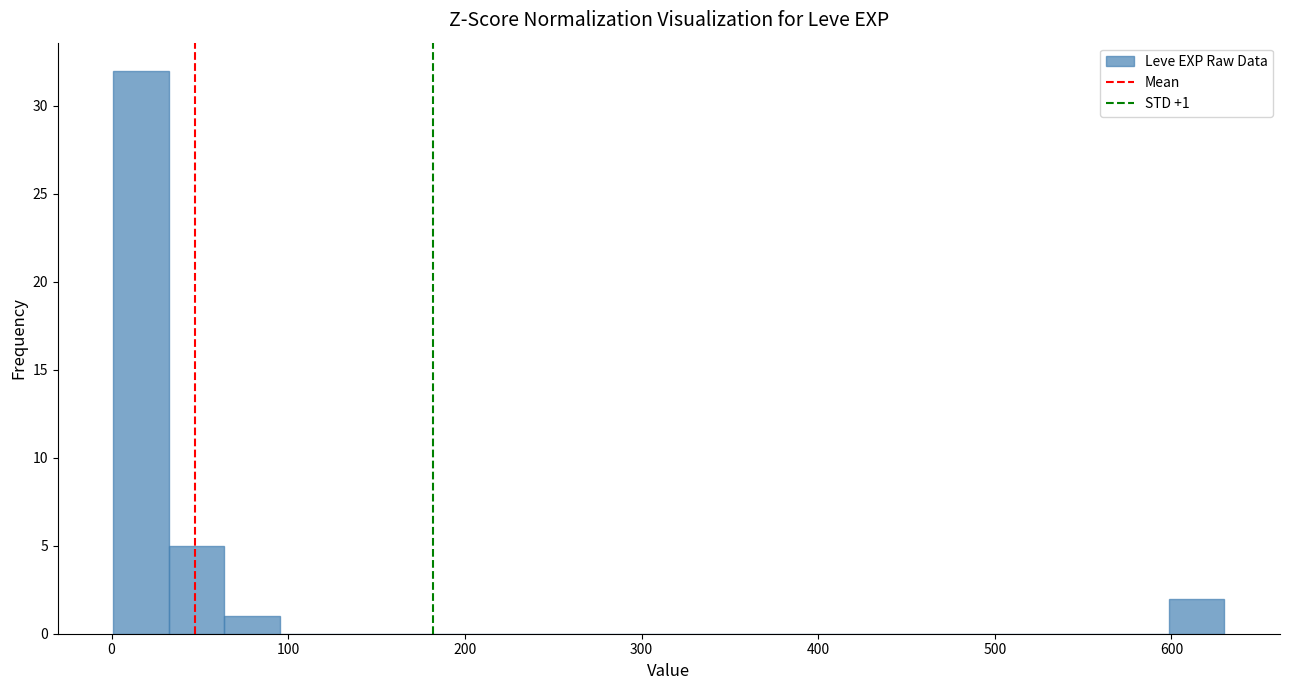

Read against the x-axis, roughly where is the centre of the tallest bar?

20